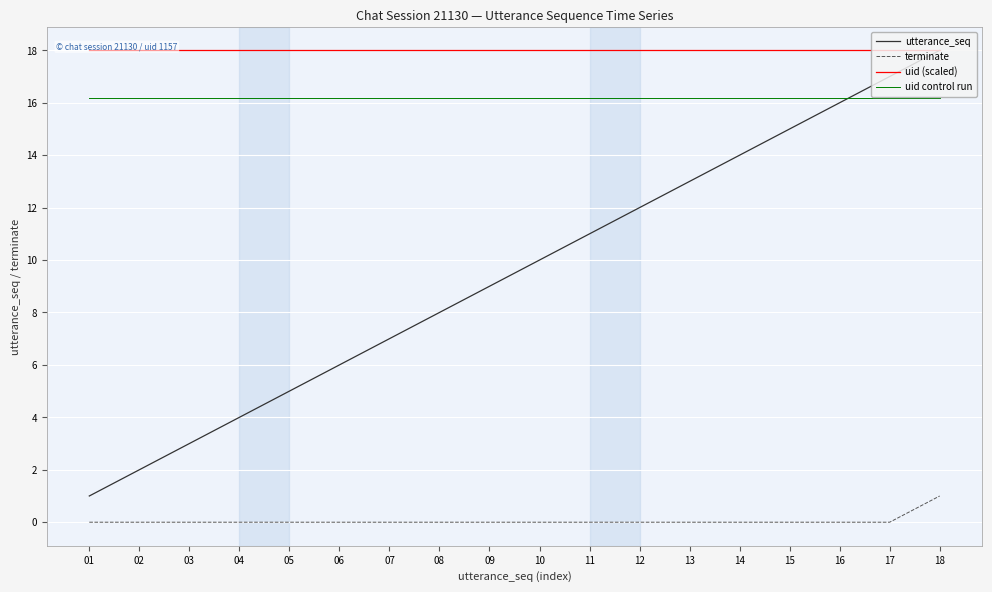

Which series has the widest spread of values?

utterance_seq